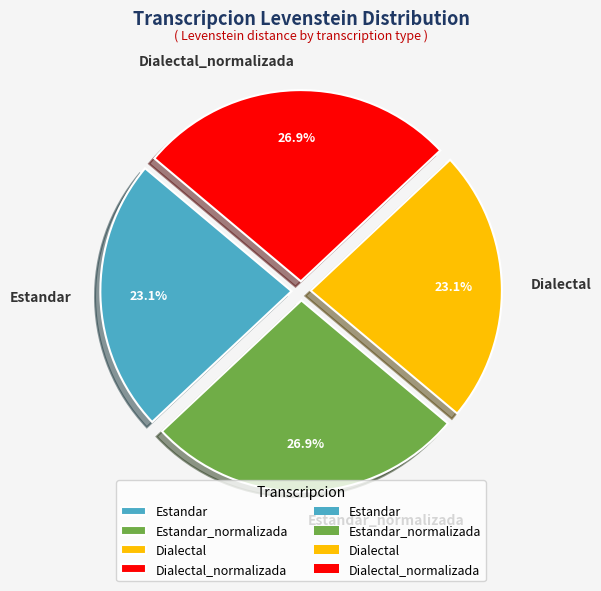

How much of the chart is everything except Dialectal?

76.9%